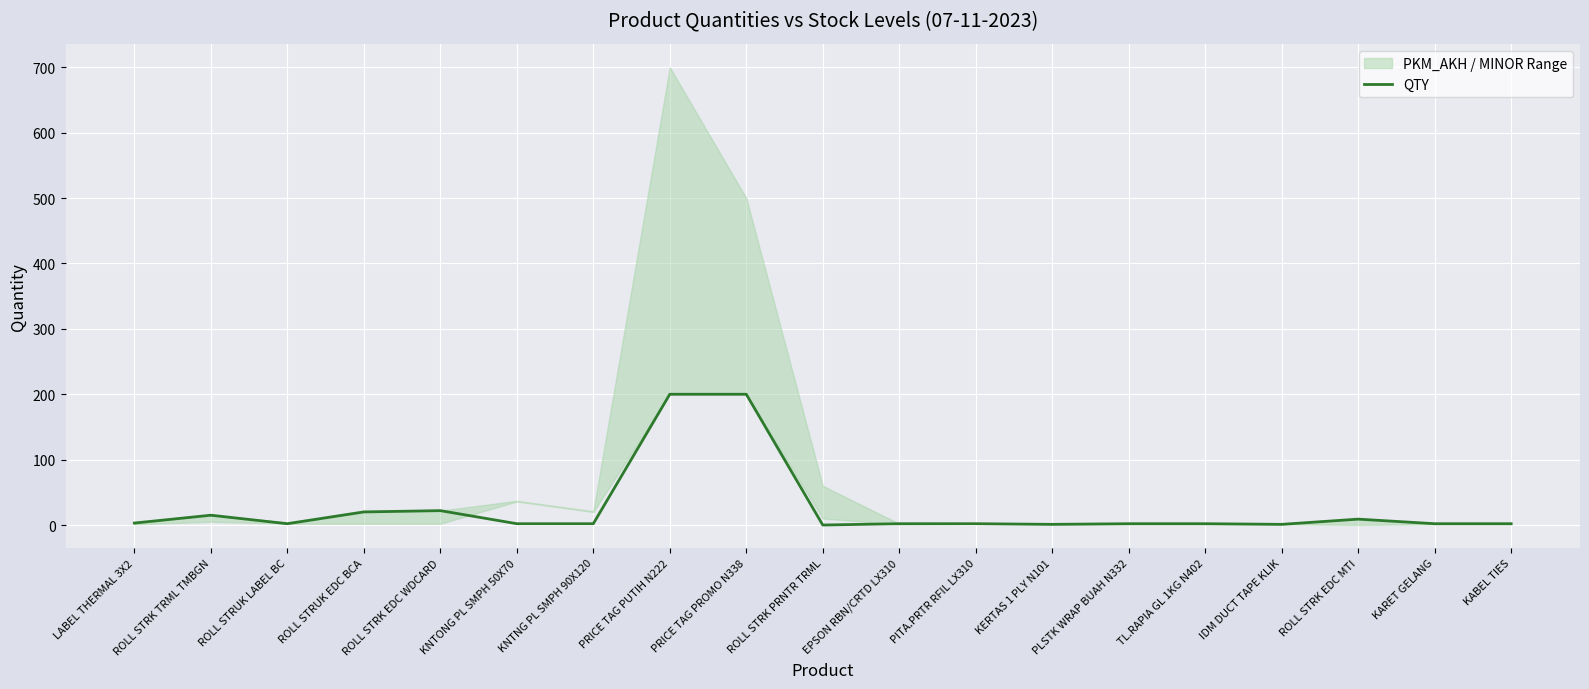

List the labels in order of value, smallest first.

ROLL STRK PRNTR TRML, KERTAS 1 PLY N101, IDM DUCT TAPE KLIK, ROLL STRUK LABEL BC, KNTONG PL SMPH 50X70, KNTNG PL SMPH 90X120, EPSON RBN/CRTD LX310, PITA.PRTR RFIL LX310, PLSTK WRAP BUAH N332, TL.RAPIA GL 1KG N402, KARET GELANG, KABEL TIES, LABEL THERMAL 3X2, ROLL STRK EDC MTI, ROLL STRK TRML TMBGN, ROLL STRUK EDC BCA, ROLL STRK EDC WDCARD, PRICE TAG PUTIH N222, PRICE TAG PROMO N338